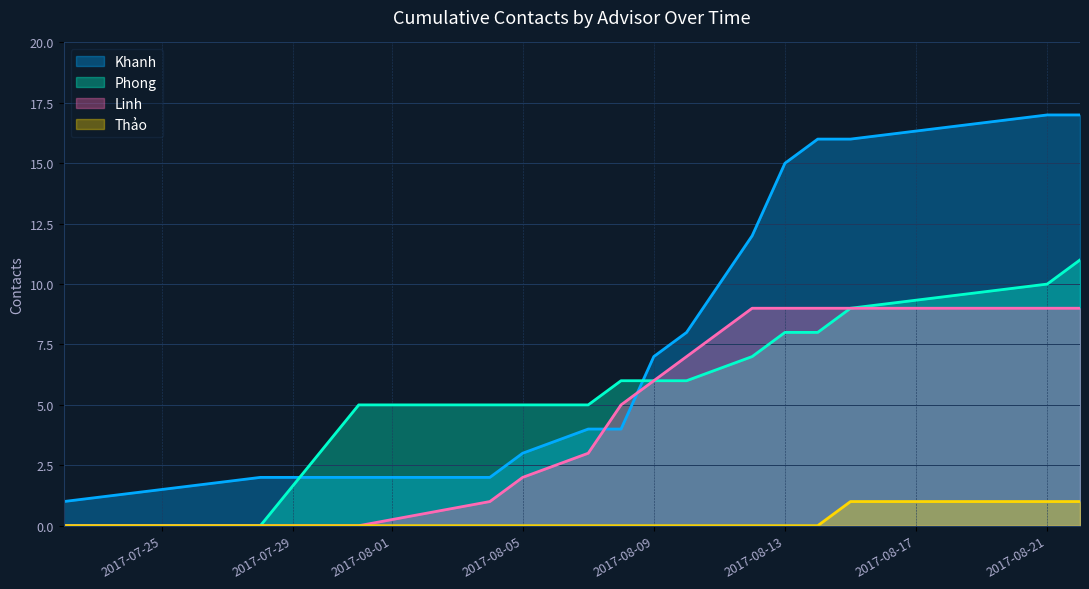

List the series in order of their peak value, lowest first.

Thảo, Linh, Phong, Khanh